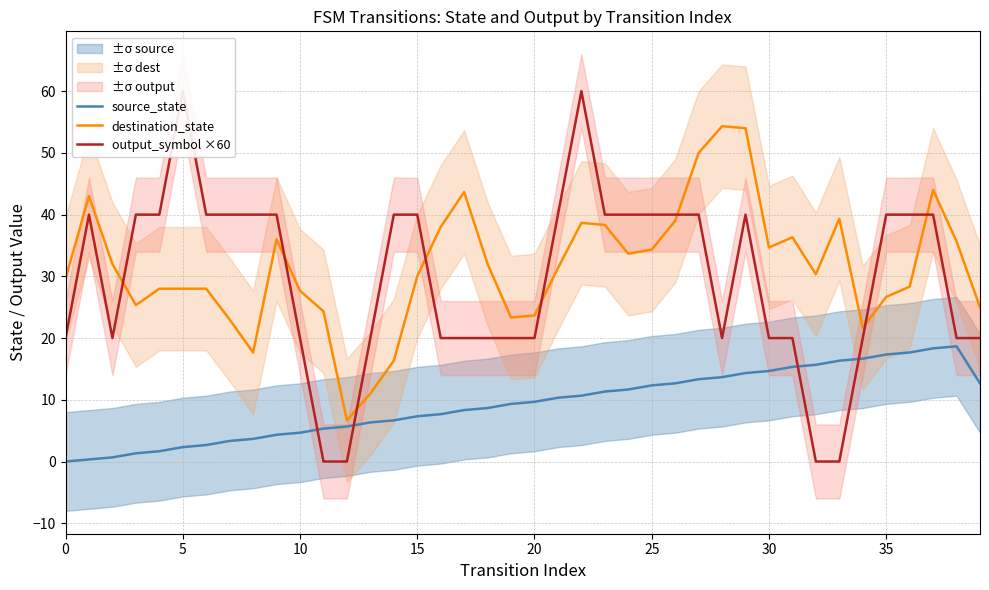

The value of source_state at 15 is 7.3. True or false?

True